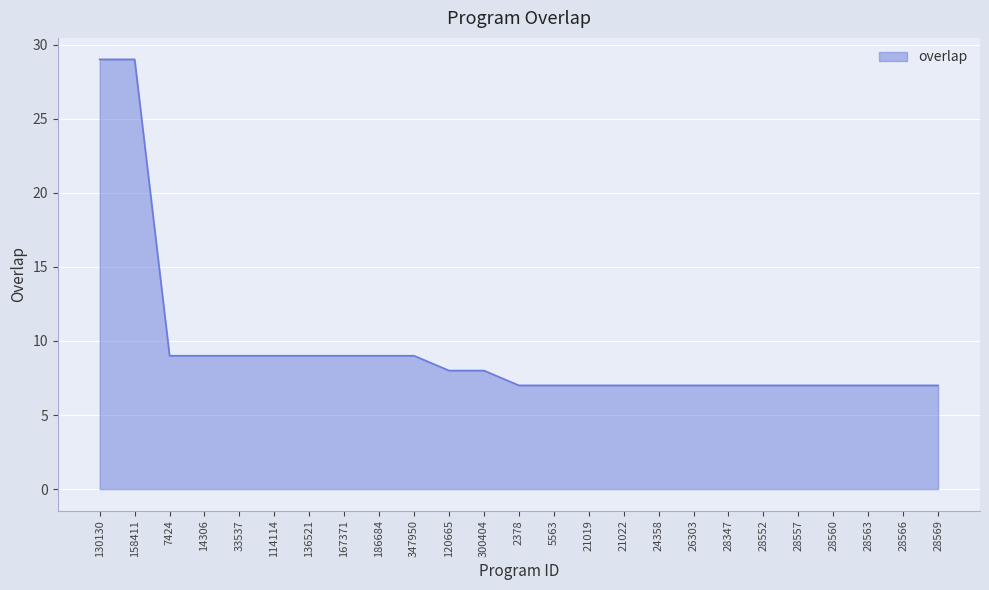

What is the difference between the maximum and minimum values?

22